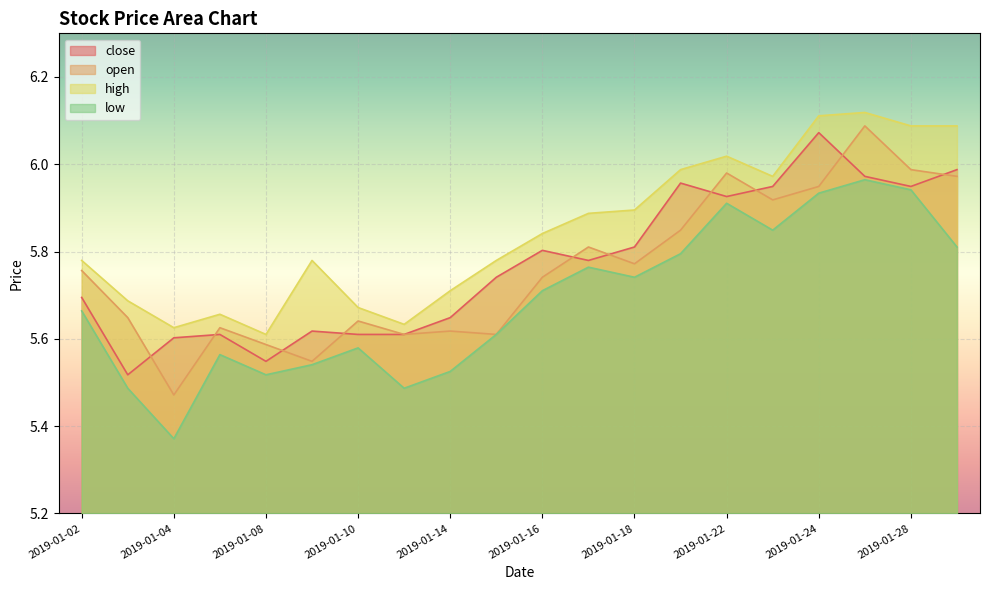

Reading left to right, what are all the values shown in this chart?

close: 5.7	5.5	5.6	5.6	5.5	5.6	5.6	5.6	5.6	5.7	5.8	5.8	5.8	6.0	5.9	5.9	6.1	6.0	5.9	6.0
open: 5.8	5.6	5.5	5.6	5.6	5.5	5.6	5.6	5.6	5.6	5.7	5.8	5.8	5.8	6.0	5.9	5.9	6.1	6.0	6.0
high: 5.8	5.7	5.6	5.7	5.6	5.8	5.7	5.6	5.7	5.8	5.8	5.9	5.9	6.0	6.0	6.0	6.1	6.1	6.1	6.1
low: 5.7	5.5	5.4	5.6	5.5	5.5	5.6	5.5	5.5	5.6	5.7	5.8	5.7	5.8	5.9	5.8	5.9	6.0	5.9	5.8